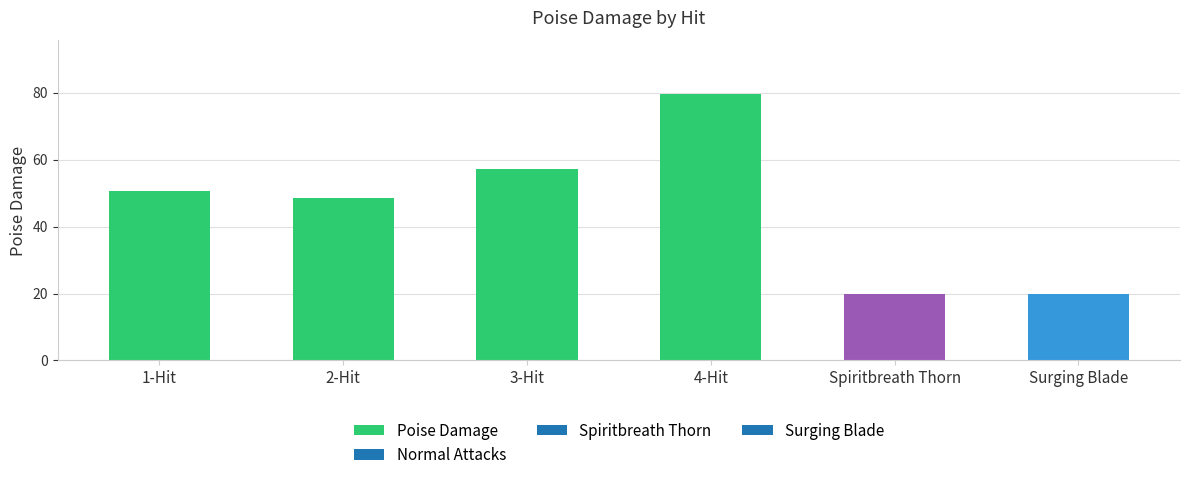

What is the average value?

46.0